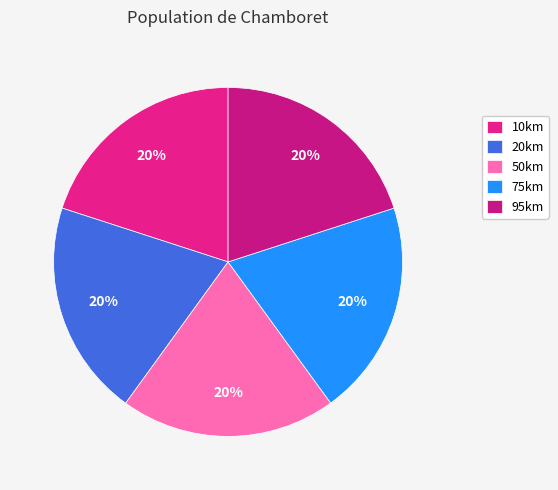

What percentage is the 95km slice, to the nearest percent?

20%